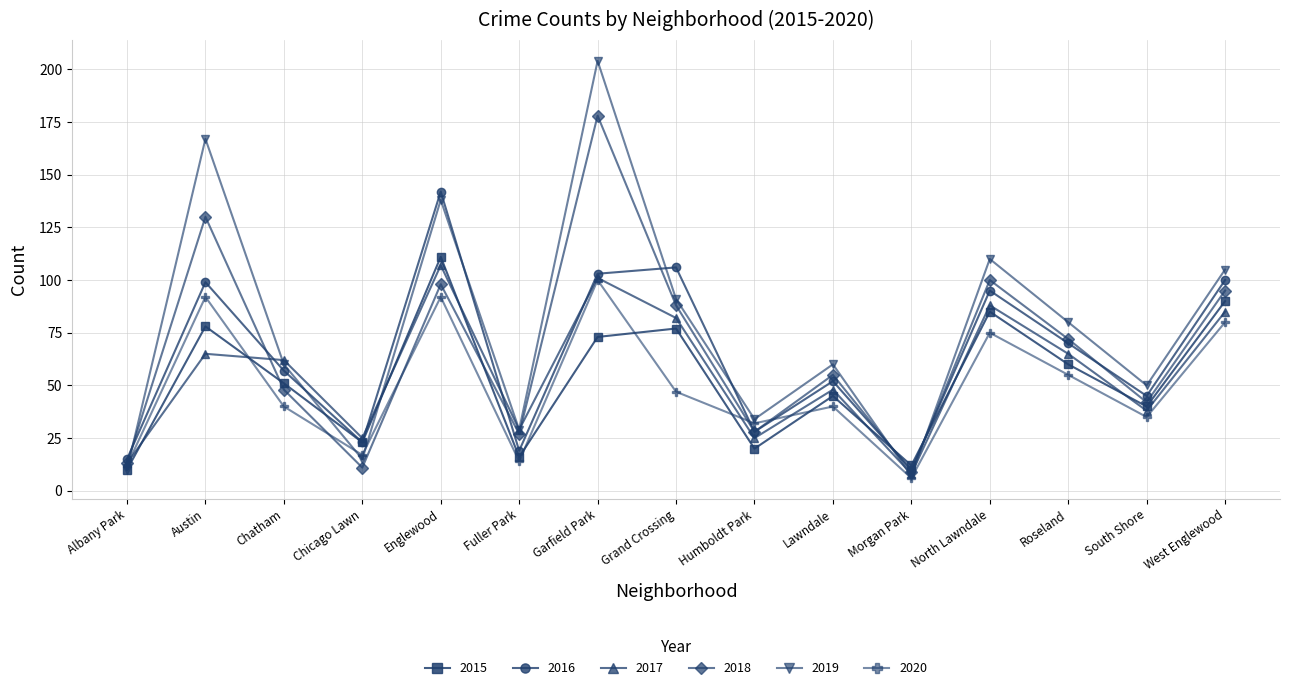

Which series has the largest total across all categories?

2019